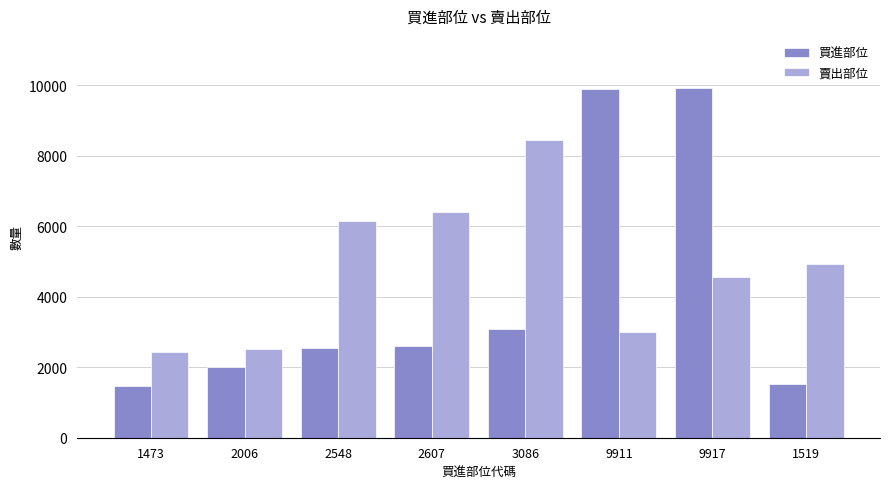

True or false: 買進部位 has a value of 2607 at 2607.

True